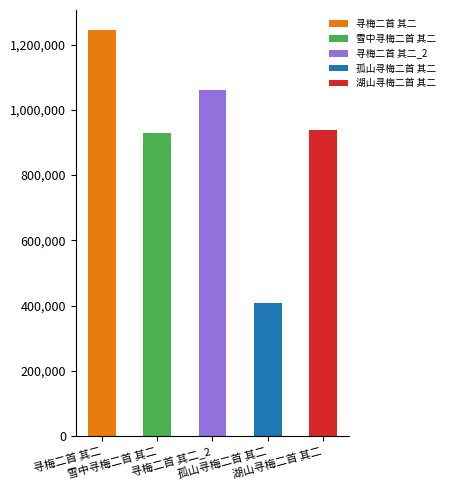

At which label does the data first exceed 937069?

寻梅二首 其二